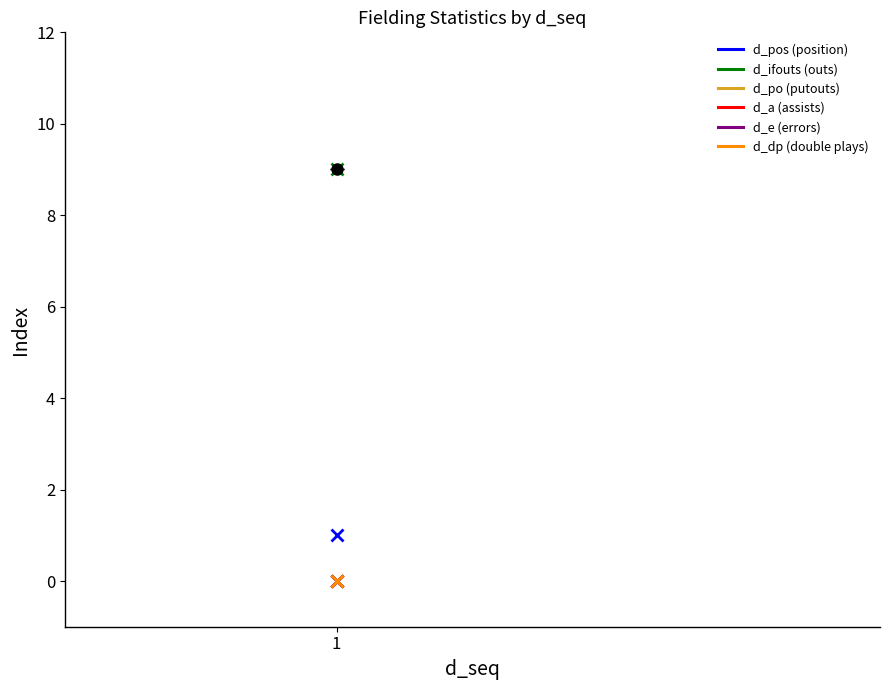

At which category is the sum across all series the highest?

1